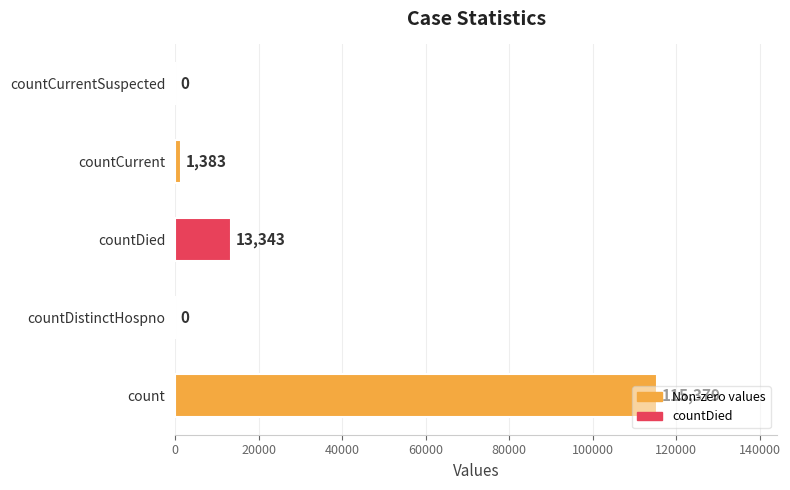

At which label is the value closest to 57689?

countDied